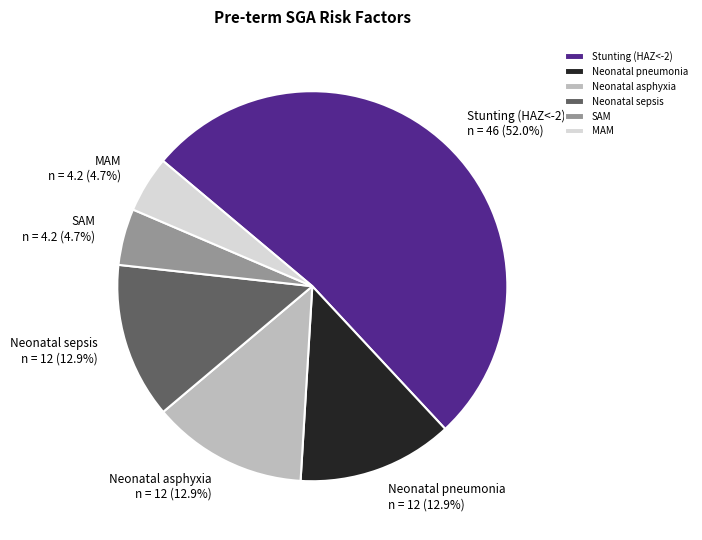

What is the ratio of the value at SAM to the value at Neonatal sepsis?

0.4